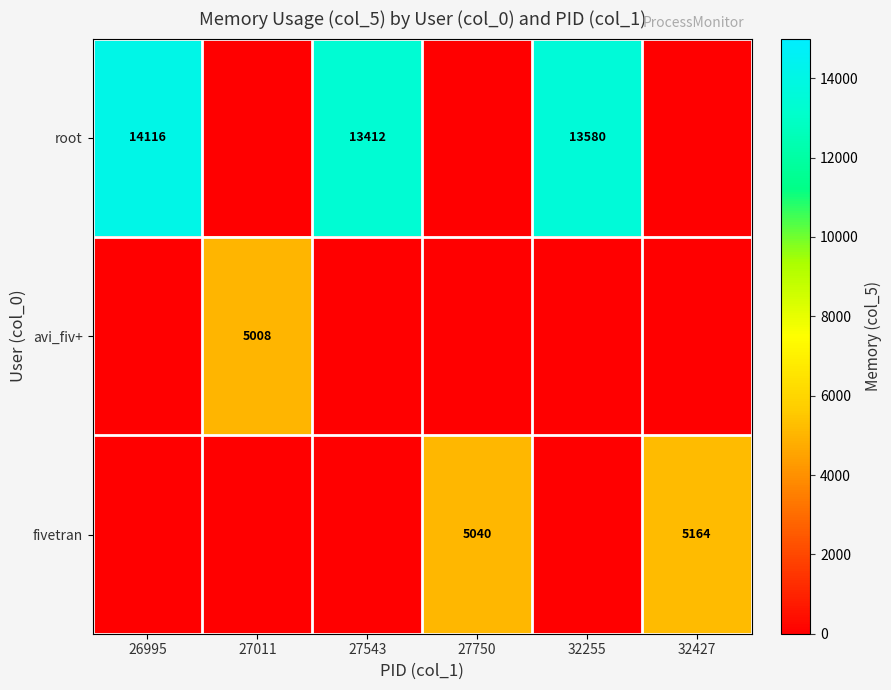

What is the difference between the highest and lowest values at 32427?

5164